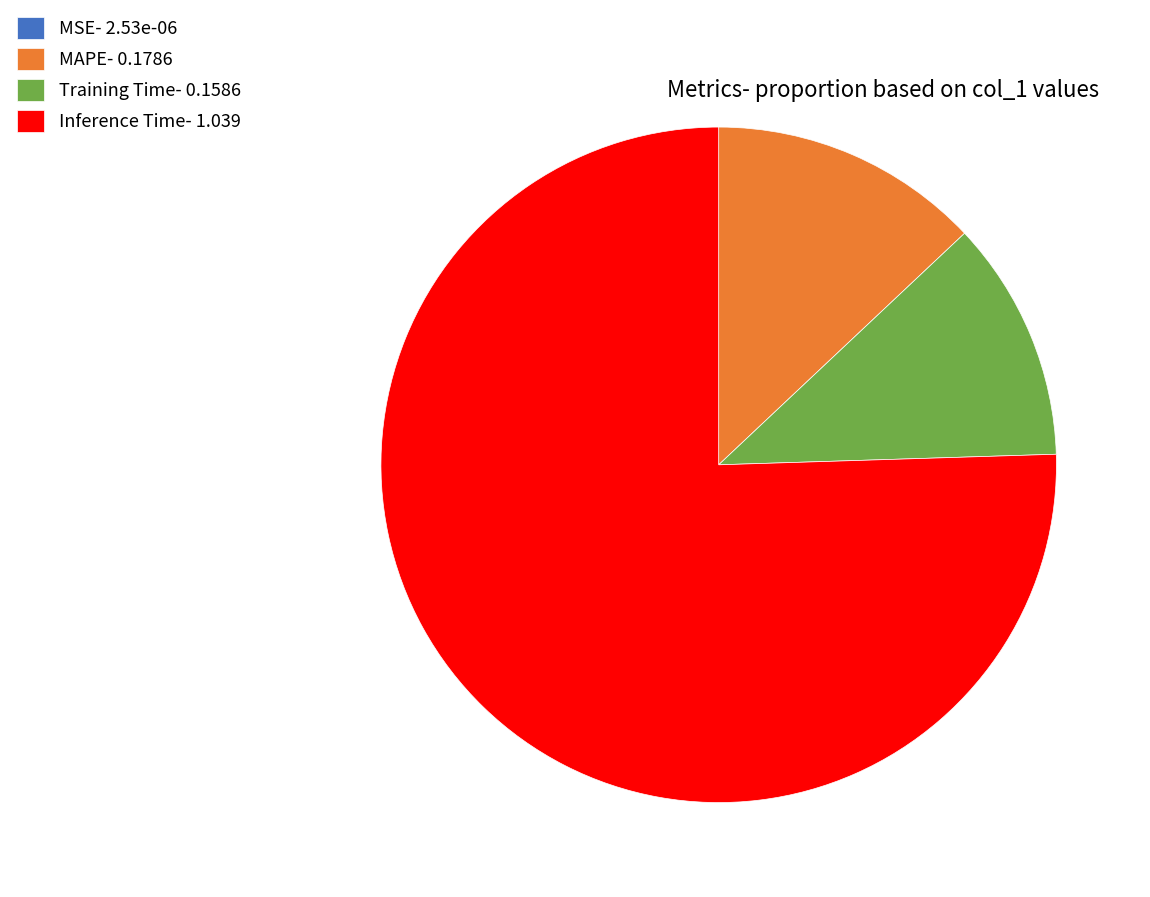

Between Training Time- 0.1586 and Inference Time- 1.039, which is larger?

Inference Time- 1.039